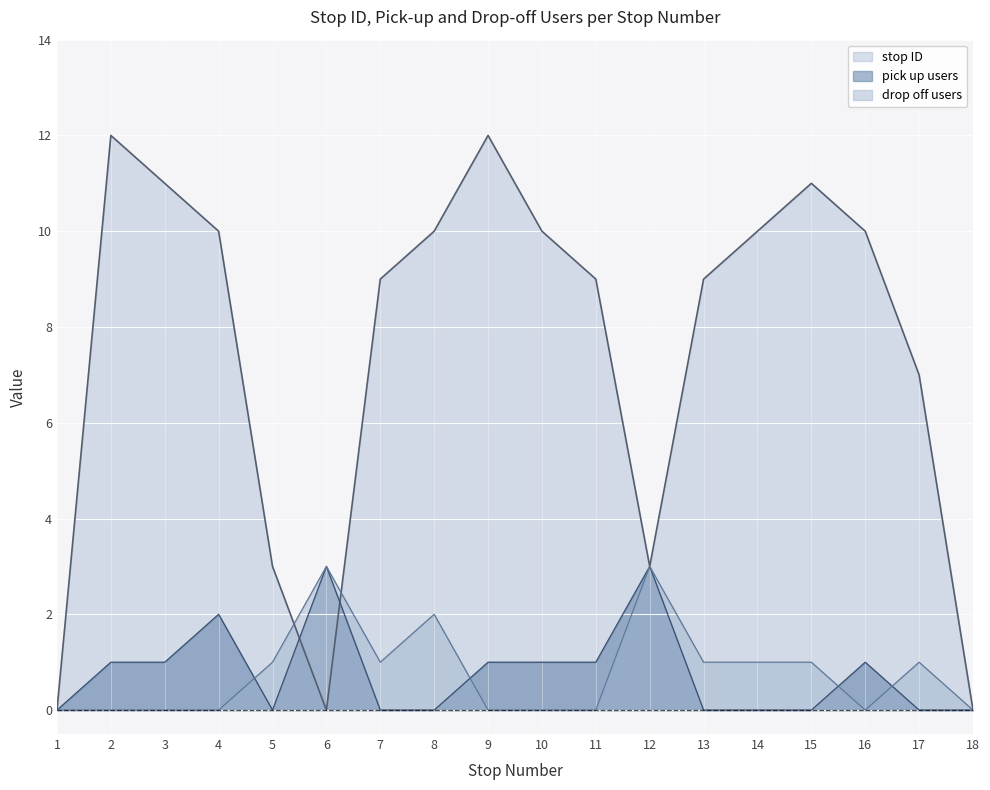

Rank the categories by pick up count value from lowest to highest.

1, 5, 7, 8, 13, 14, 15, 17, 18, 2, 3, 9, 10, 11, 16, 4, 6, 12